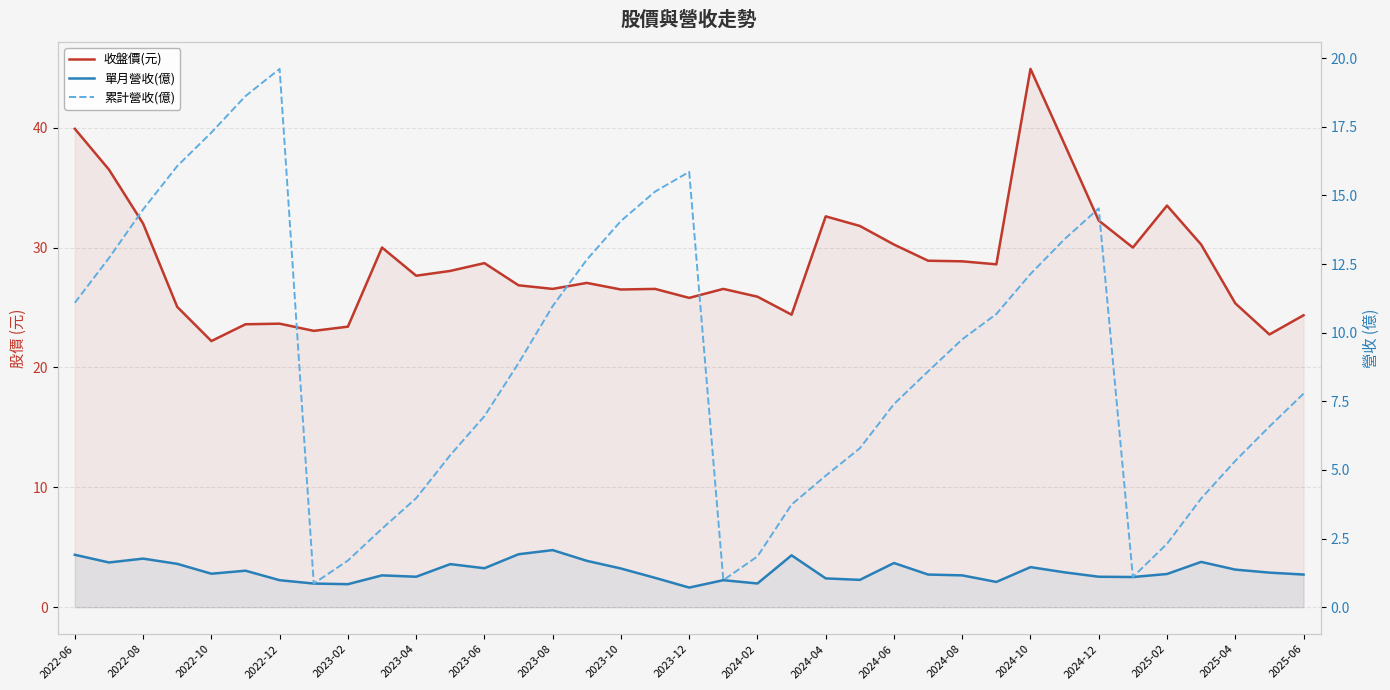

How many lines are shown in the chart?

3